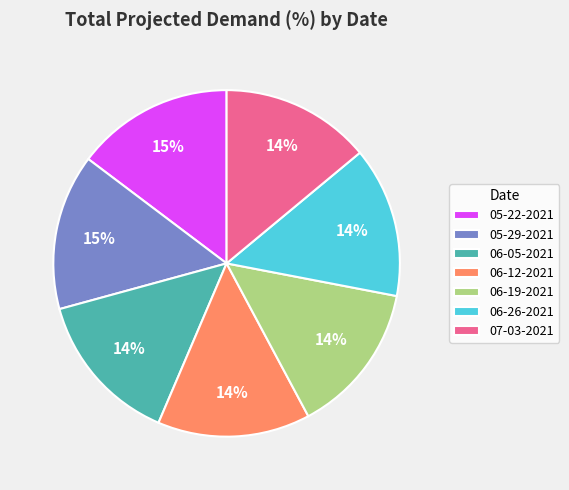

Count the number of slices in the pie.

7